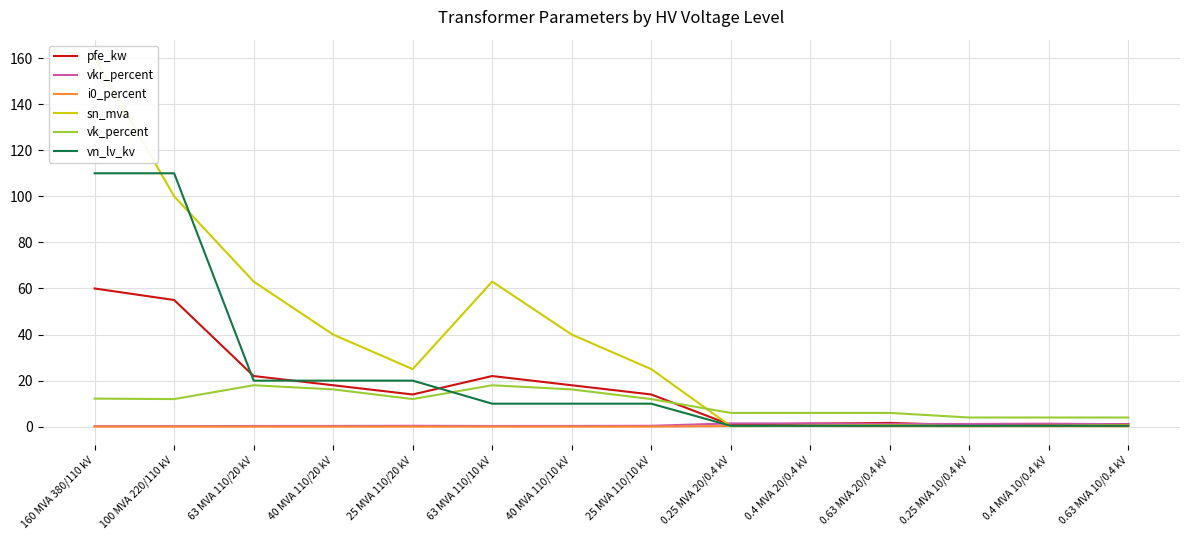

Where is i0_percent nearest to the value 0?

63 MVA 110/20 kV